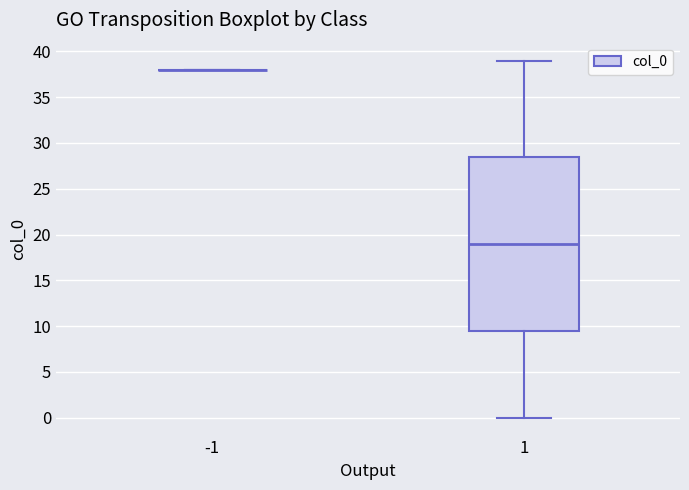

Reading left to right, transcribe this box plot: for each box, give where its median line is, the range the box spans, and where its two whiskers end, as read against the y-axis. The values are not printed on the chart, so give them approximately, as read against the axis.

-1: box collapsed to a line at 38.0, whiskers 38.0 to 38.0
1: median 19.0, box 9.5 to 28.5, whiskers 0.0 to 39.0